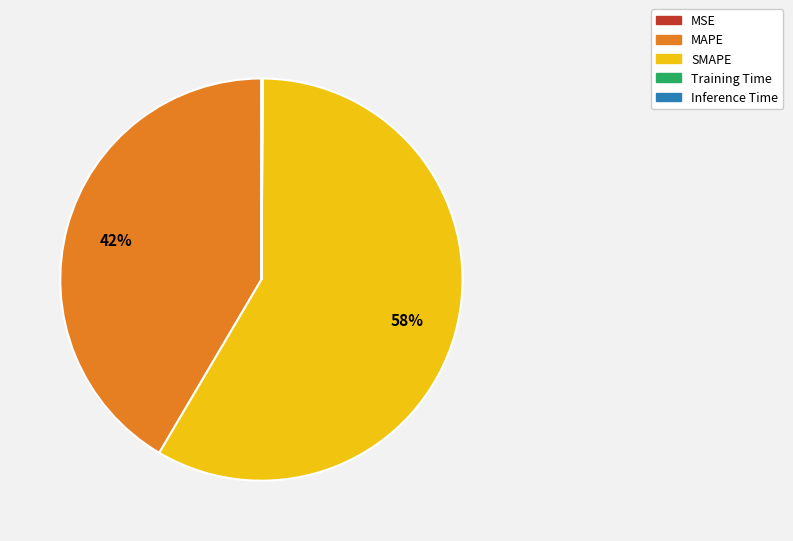

To the nearest percent, what is the average slice percentage?

20%